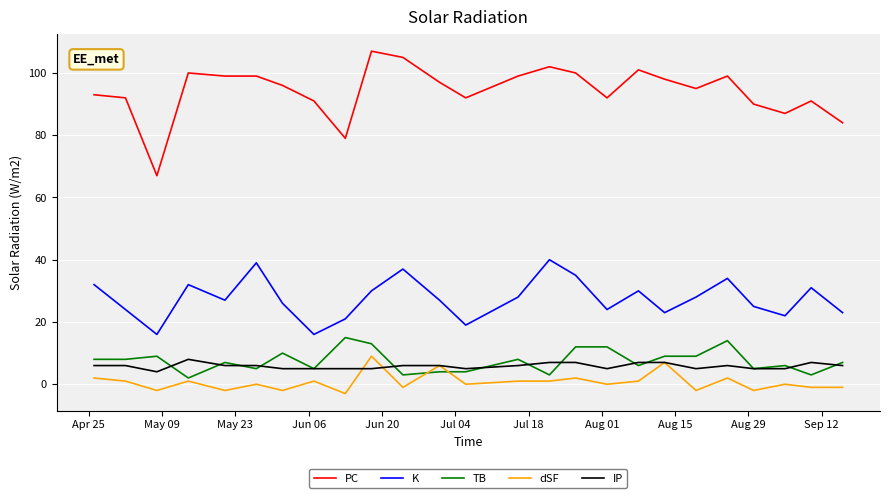

What is the minimum value shown in the chart?

-3